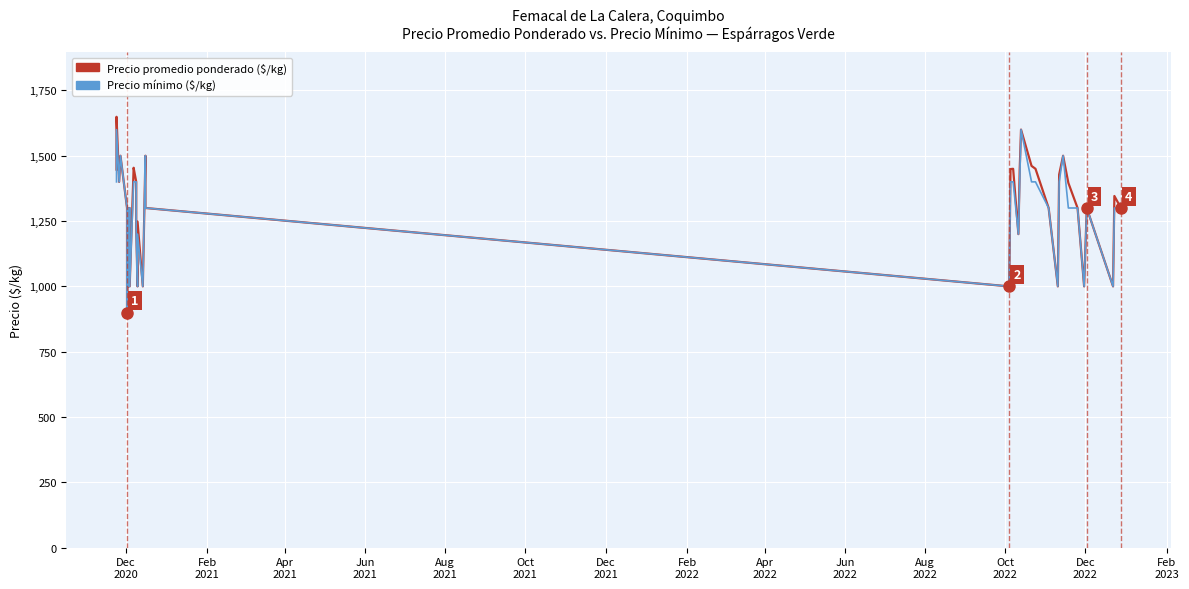

What is the difference between the maximum and minimum values in the Precio promedio ponderado series?

749